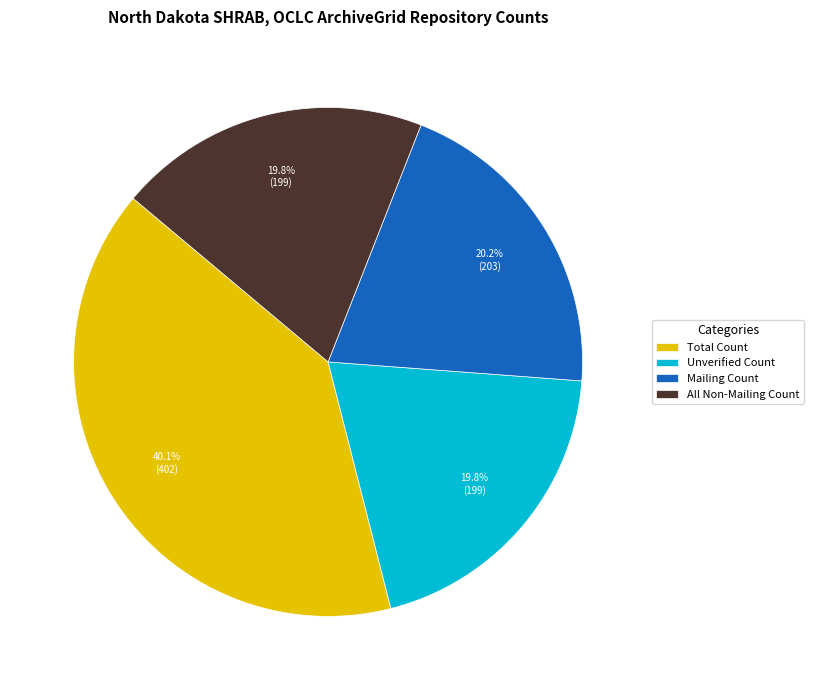

Between Mailing Count and Total Count, which is larger?

Total Count